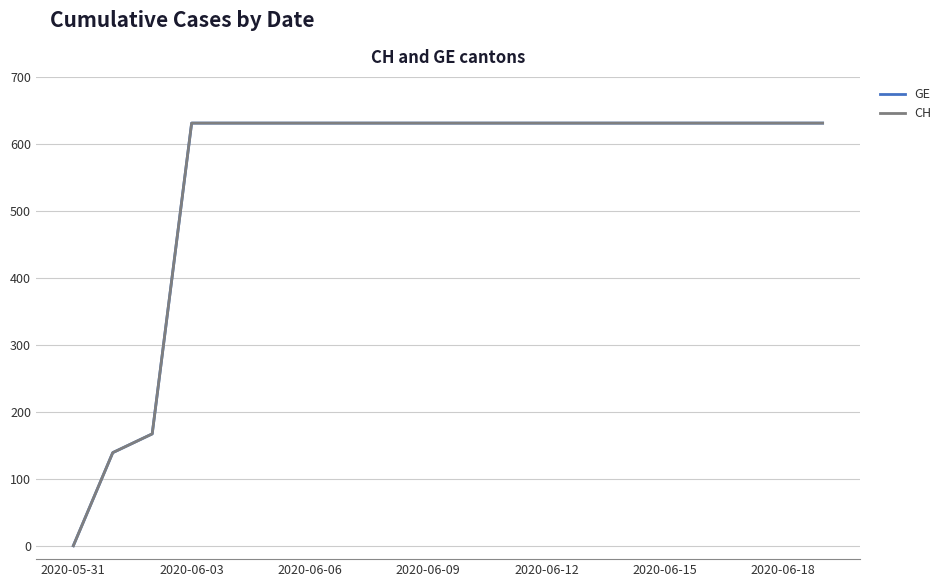

What is the value of the GE point at the 17th from the left?

631